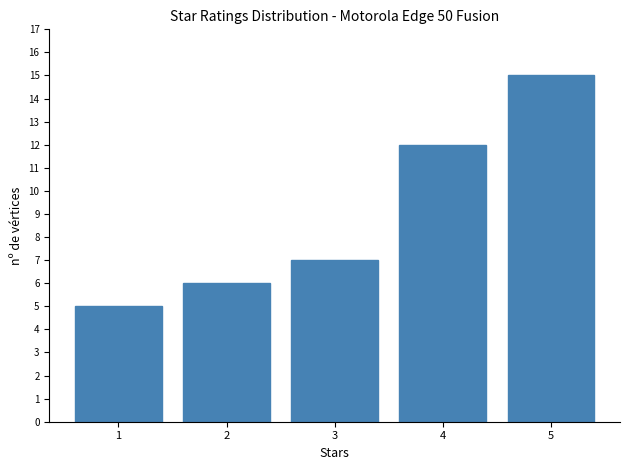

Reading left to right, list all the values displayed in this chart.

5	6	7	12	15